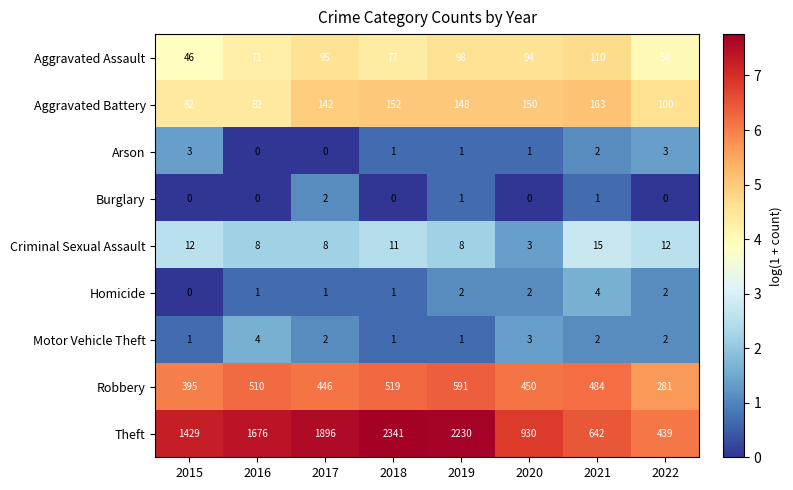

What is the highest value of the Aggravated Battery series?

163